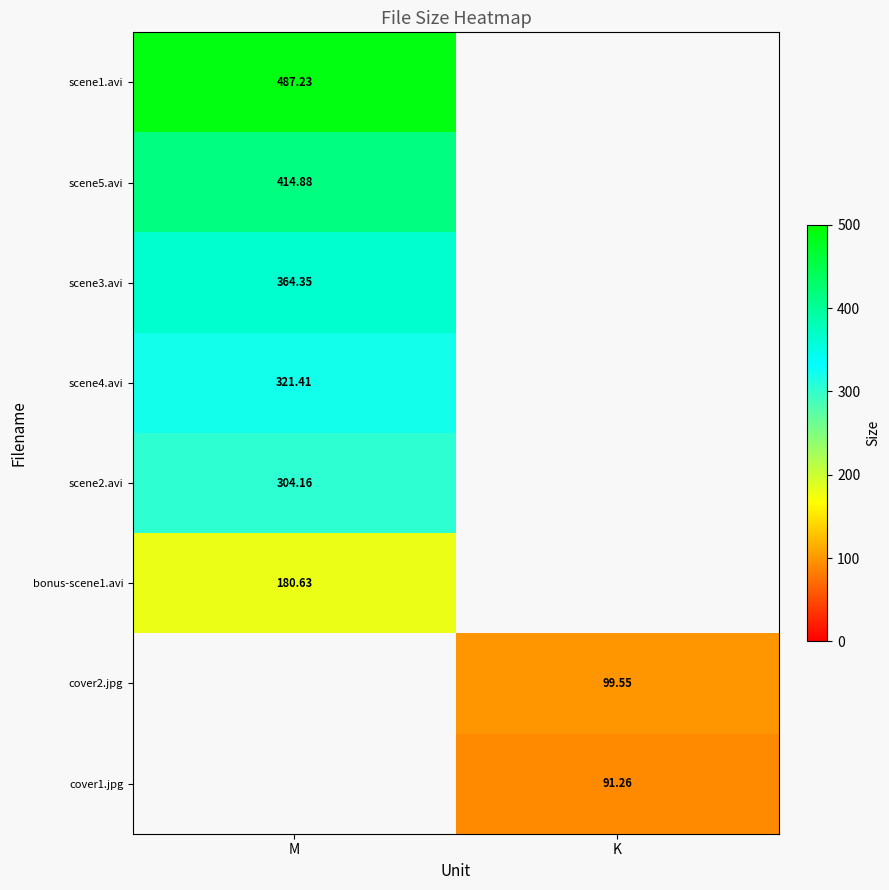

Is the value of bonus-scene1.avi at M greater than the value of scene3.avi at M?

No